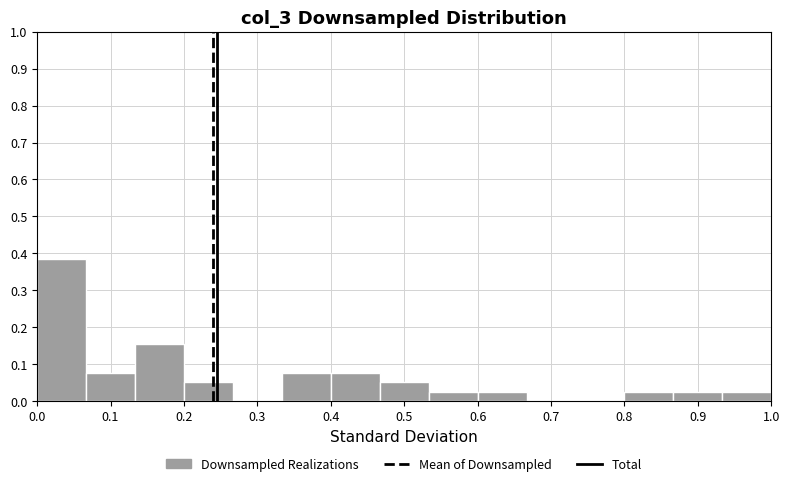

Reading left to right, list every bar in this chart as the range it spans on the x-axis followed by its height. Neither the bar edges nor the heights are printed on the chart, so give them approximately, as read against the axes.

0.00 to 0.07: 0.38
0.07 to 0.13: 0.08
0.13 to 0.20: 0.15
0.20 to 0.27: 0.05
0.27 to 0.33: 0
0.33 to 0.40: 0.08
0.40 to 0.47: 0.08
0.47 to 0.53: 0.05
0.53 to 0.60: 0.03
0.60 to 0.67: 0.03
0.67 to 0.73: 0
0.73 to 0.80: 0
0.80 to 0.87: 0.03
0.87 to 0.93: 0.03
0.93 to 1.00: 0.03